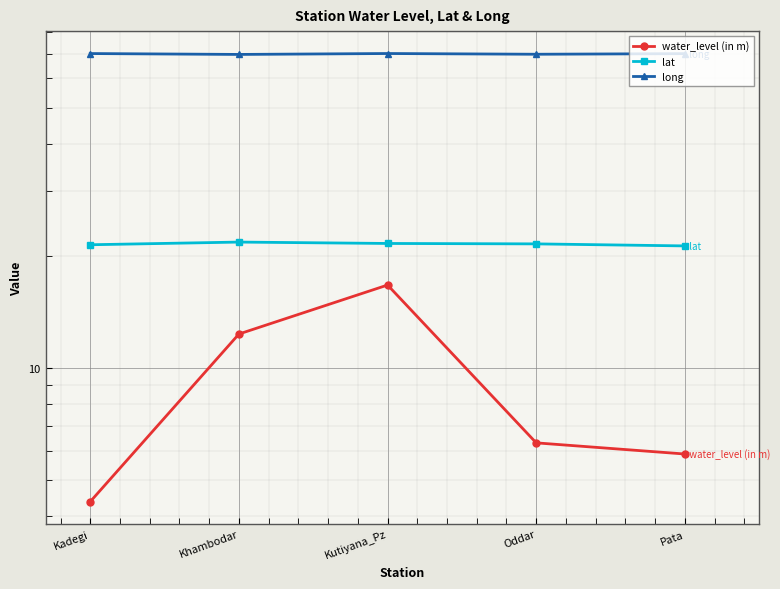

Read the long value at Khambodar.

69.6